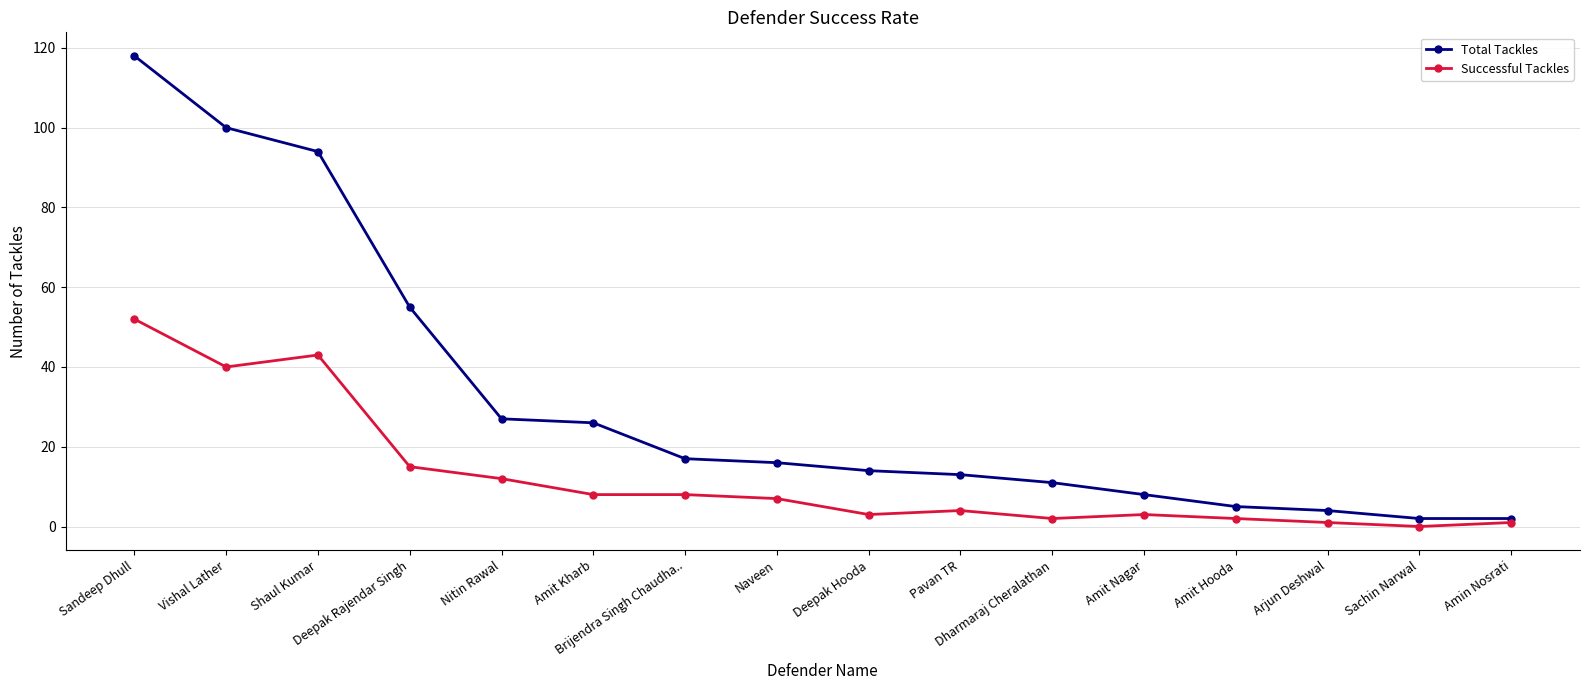

Which series has the largest range (max minus min)?

Total Tackles